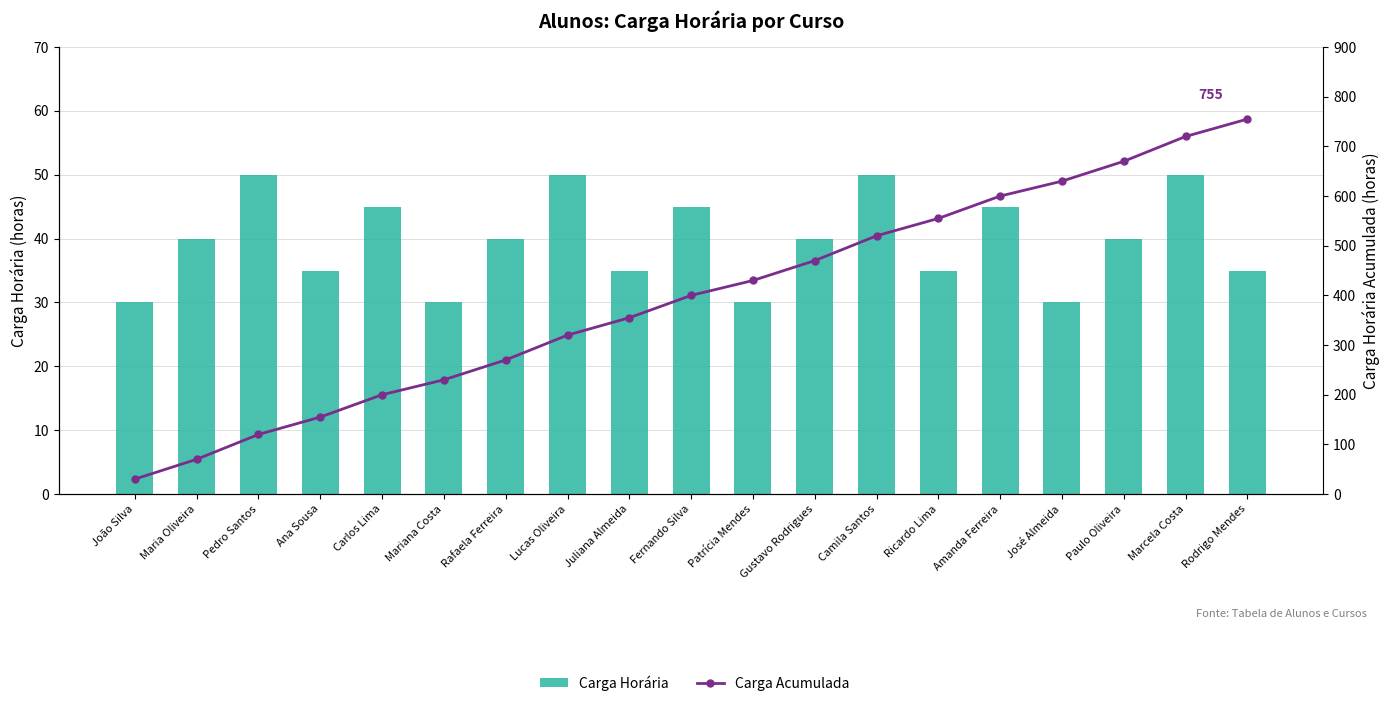

Rank the series by their average value, from highest to lowest.

Carga Acumulada, Carga Horária